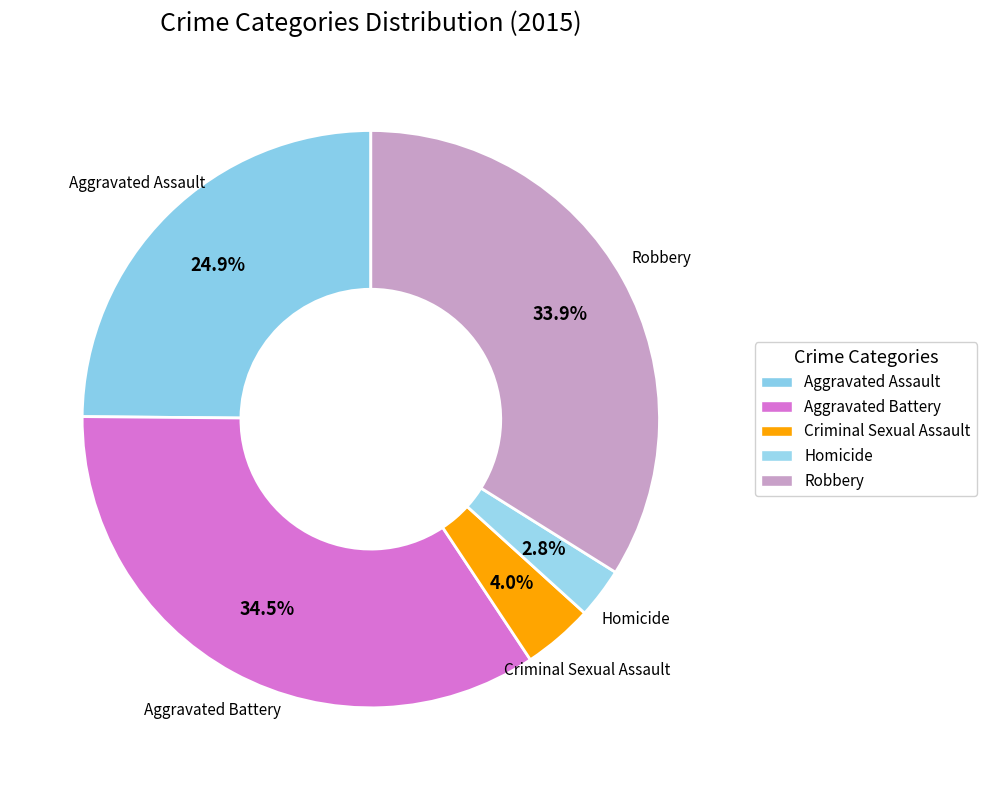

What is the total percentage of Aggravated Battery and Robbery?

68.4%